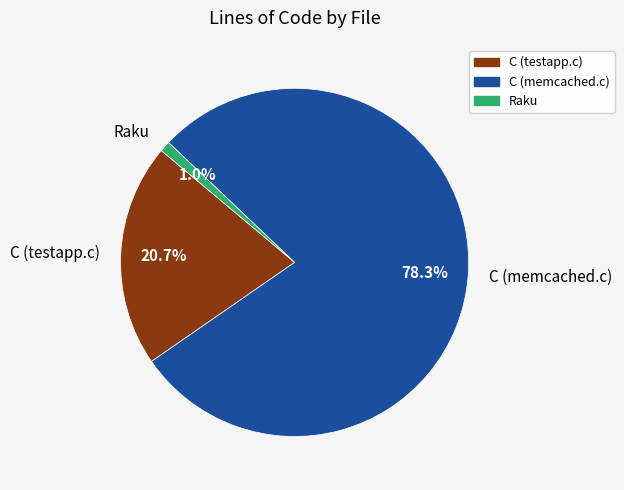

To the nearest percent, what is the combined percentage of C (testapp.c) and C (memcached.c)?

99%